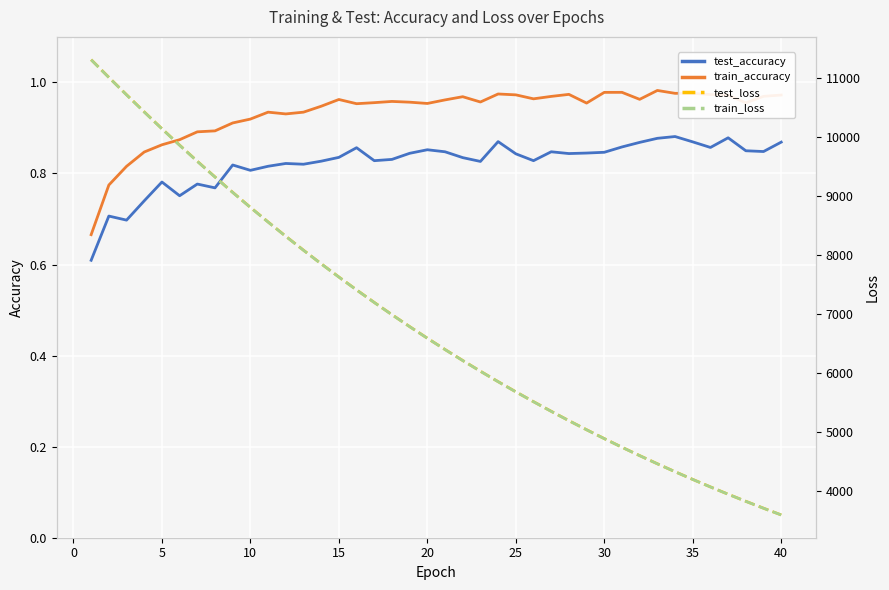

True or false: test_accuracy has a value of 1.4 at 25.

False